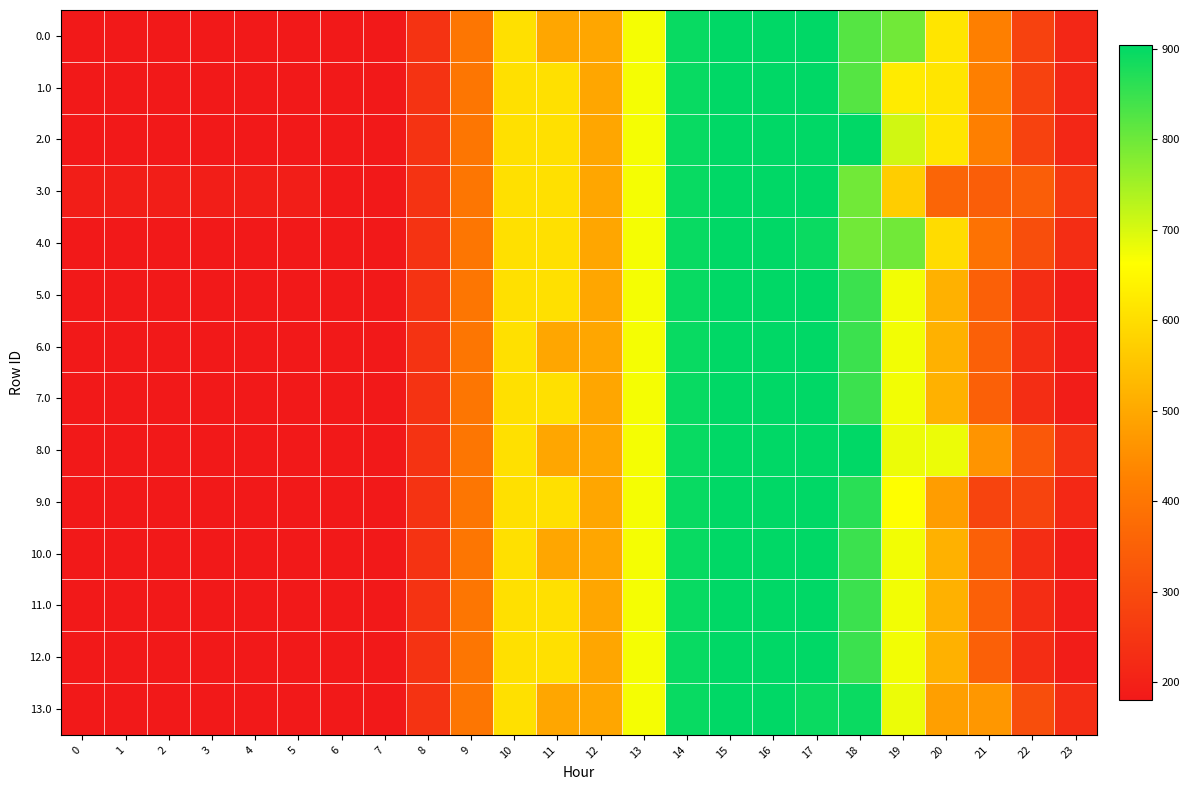

Which series changed the most between 9 and 20?

8.0